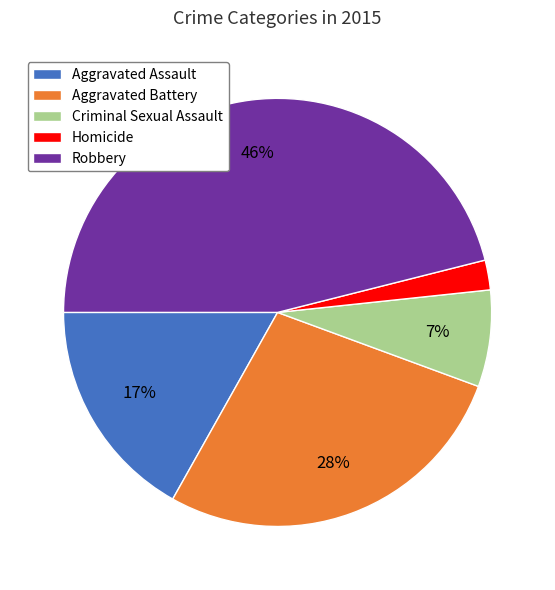

The Criminal Sexual Assault slice represents 1% of the pie. True or false?

False